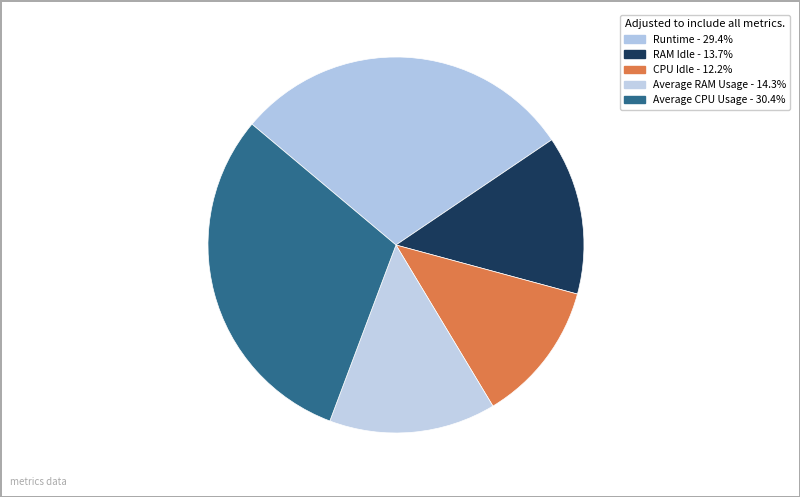

Which slice is the smallest?

CPU Idle